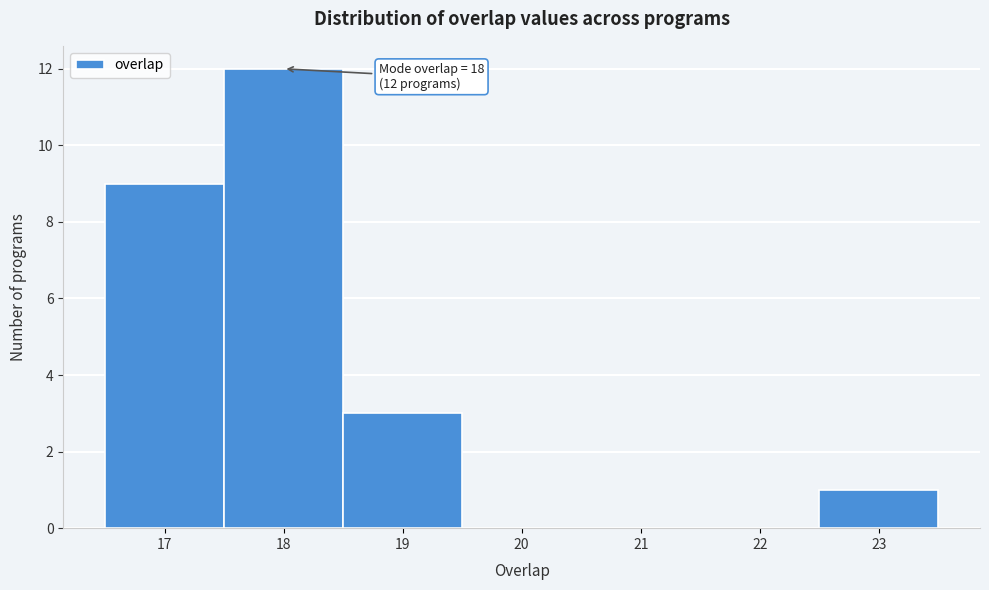

Over which range of the x-axis is the bar tallest?

17.5 to 18.5